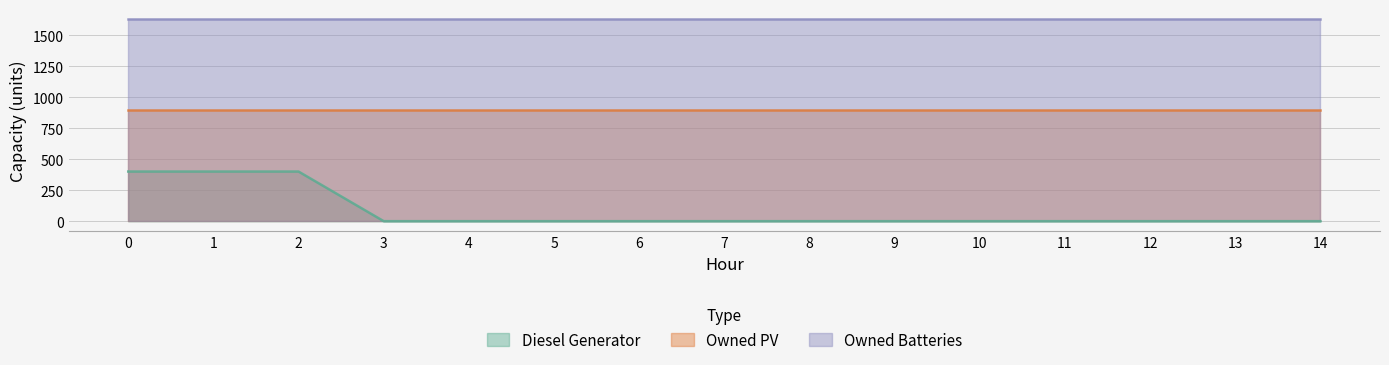

What is the value of the Owned Batteries point at the 3rd from the left?

1629